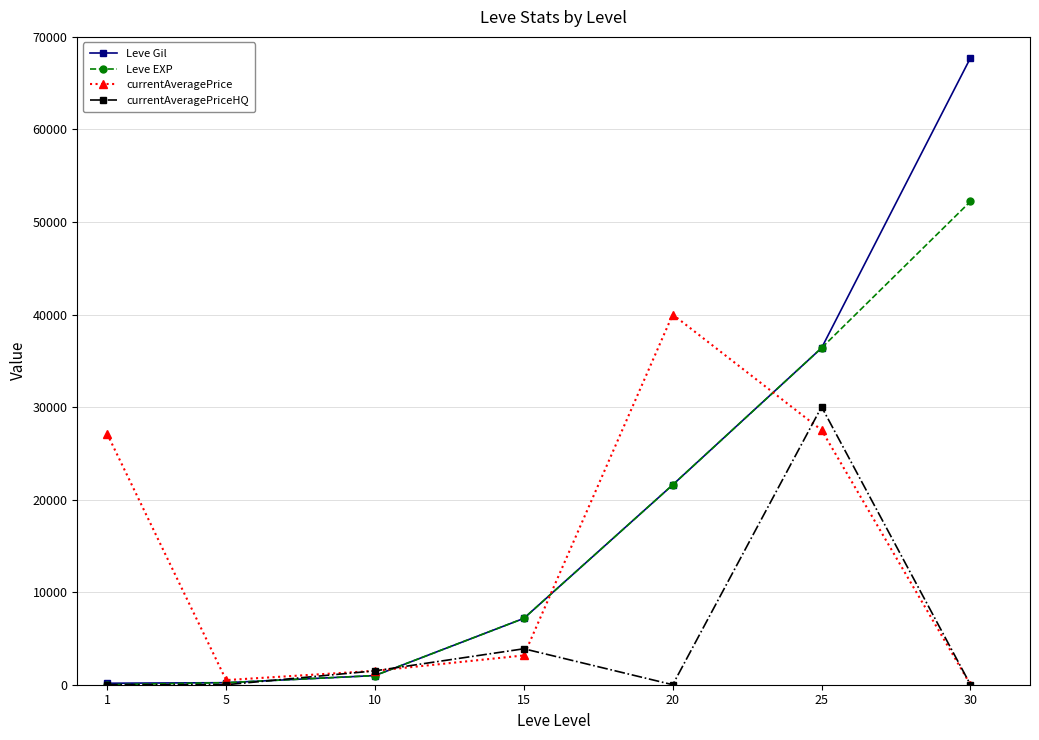

What is the value of the currentAveragePrice point at the 1st from the left?

27128.0